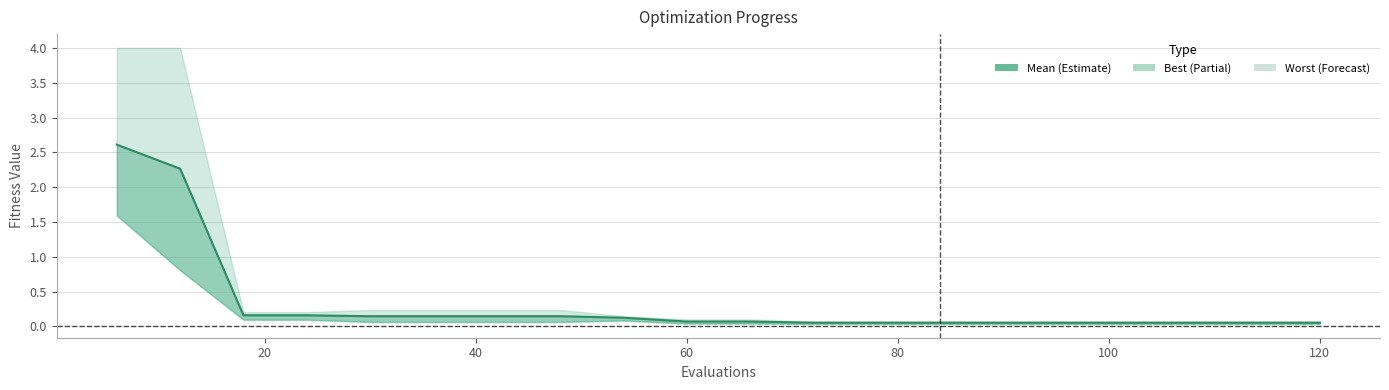

What is the minimum value shown in the chart?

0.1